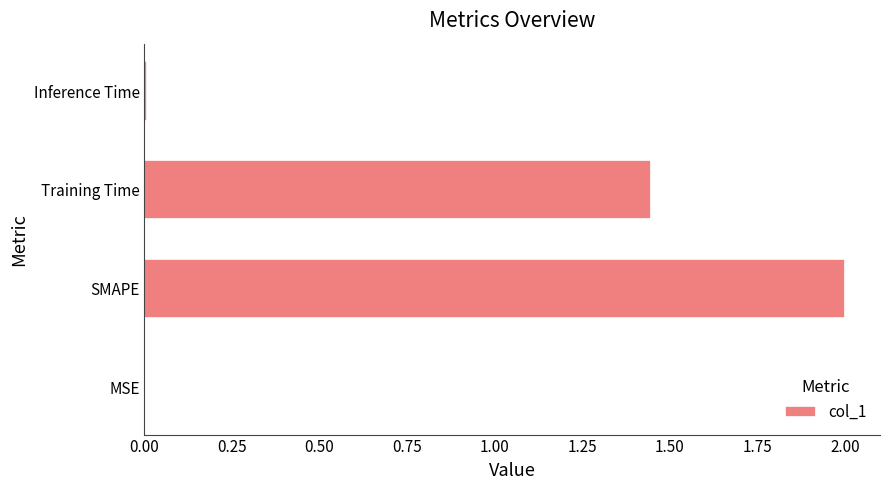

Read the value at SMAPE.

2.0